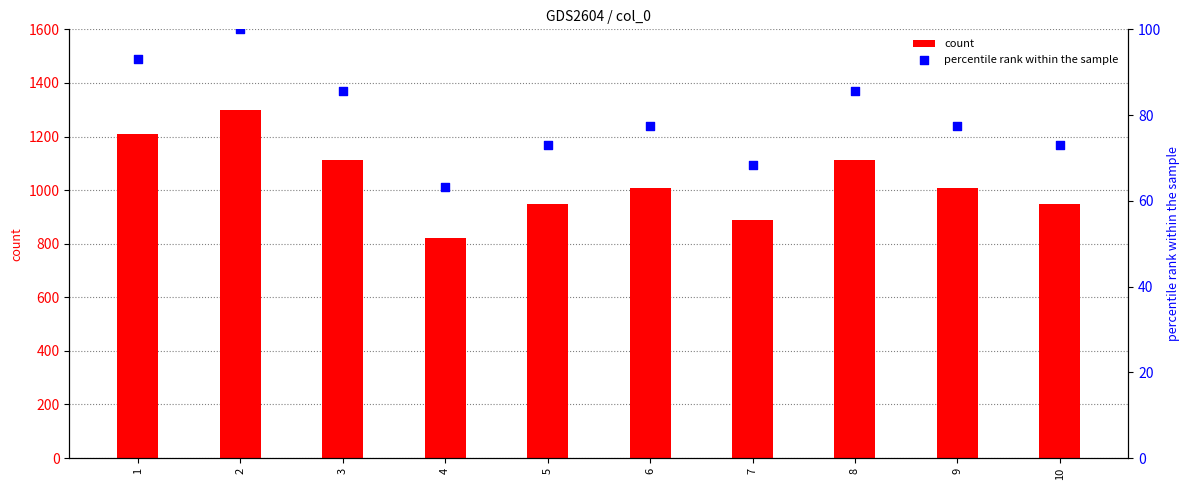

What are all the series names shown in the legend?

count, percentile rank within the sample